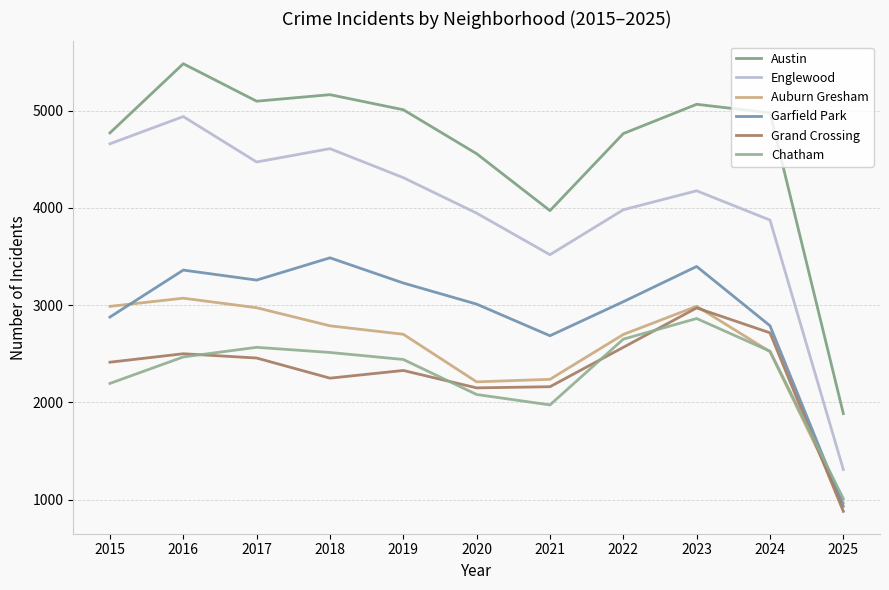

Does the chart display data point markers on the line(s)?

No